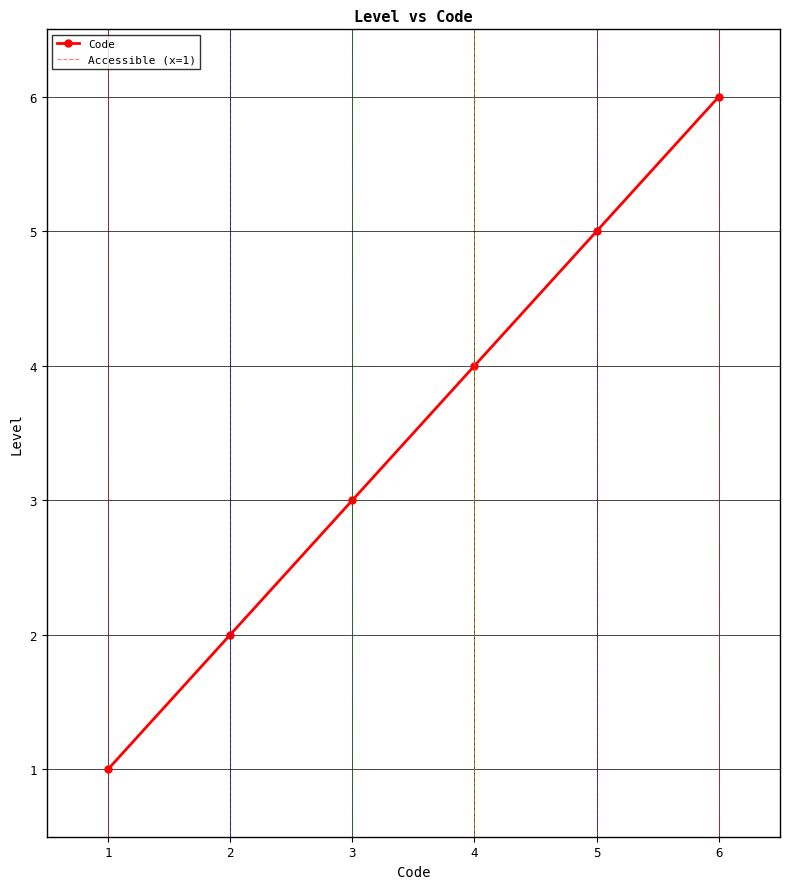

Rank the categories by Code value from lowest to highest.

1, 2, 3, 4, 5, 6